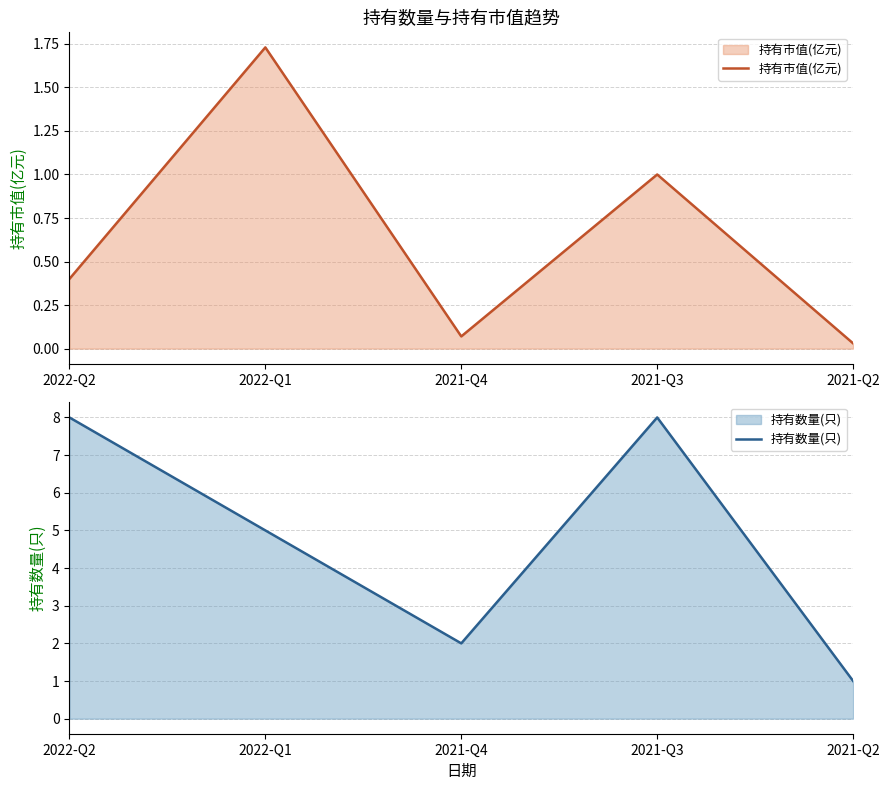

What is the spread (max minus min) of values at 2022-Q2?

7.6